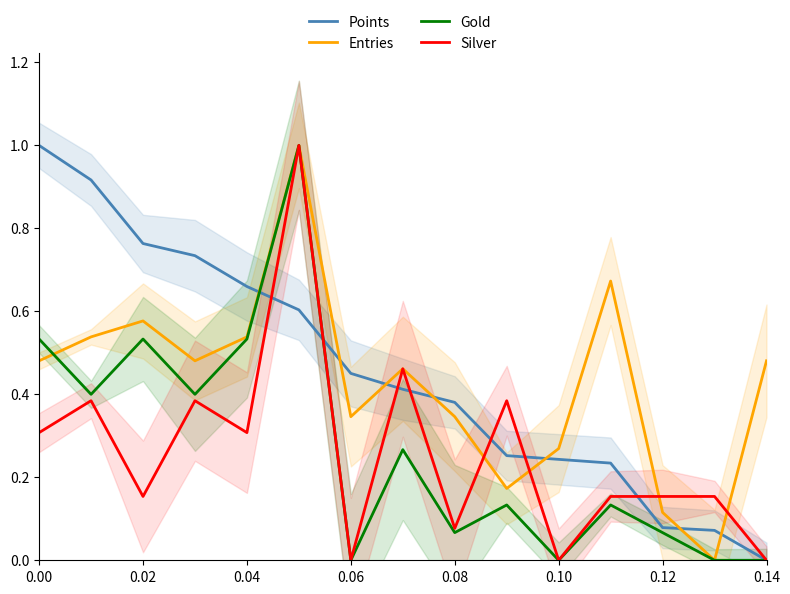

What is the value of the Gold point at the 5th from the left?

0.5